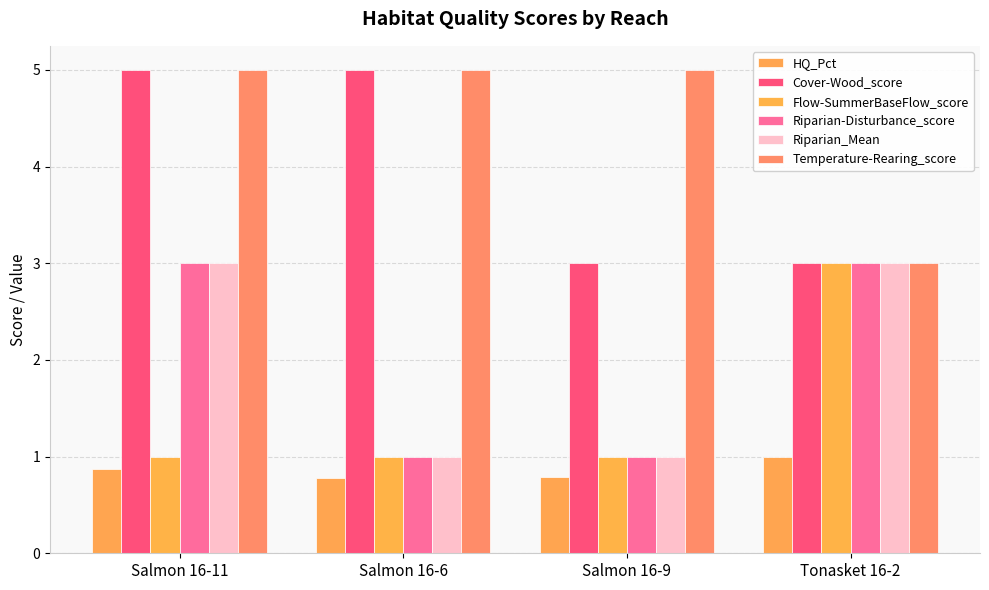

Does the chart contain stacked bars?

No